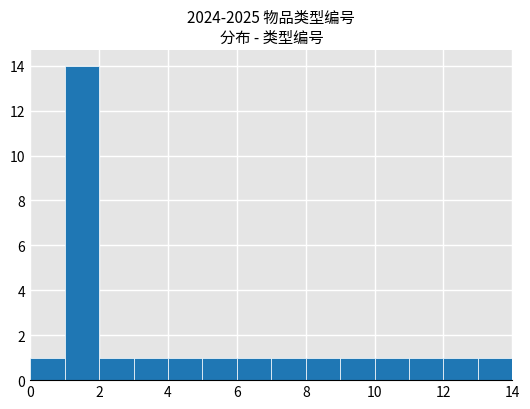

Over which range of the x-axis is the bar tallest?

1 to 2